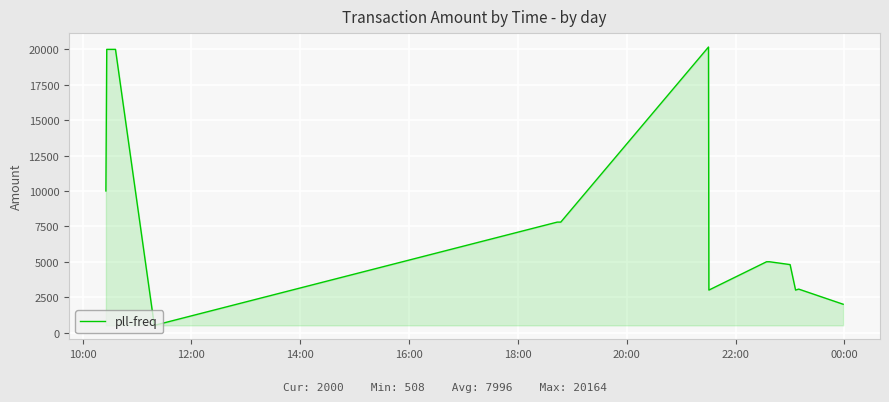

What is the difference between the maximum and minimum values?

19656.0